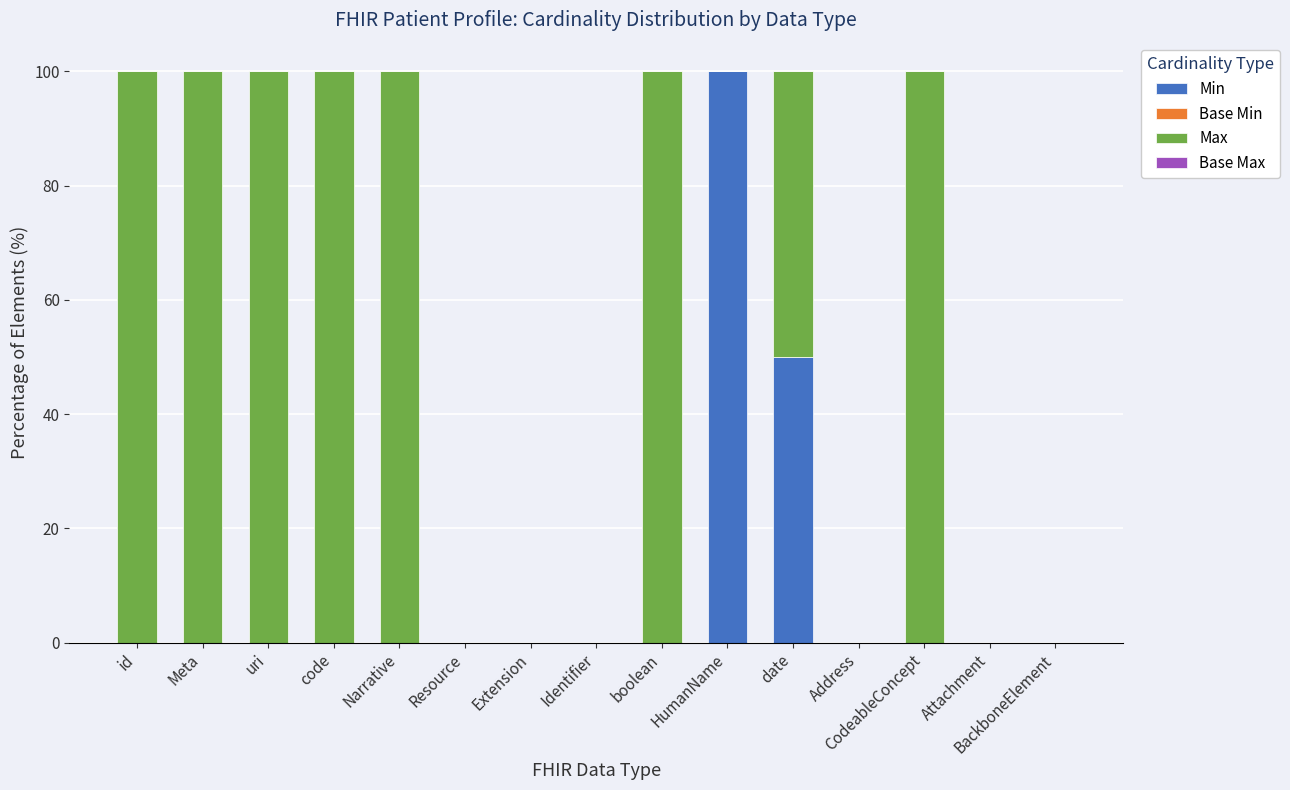

The Min series shows 0 at code. True or false?

True